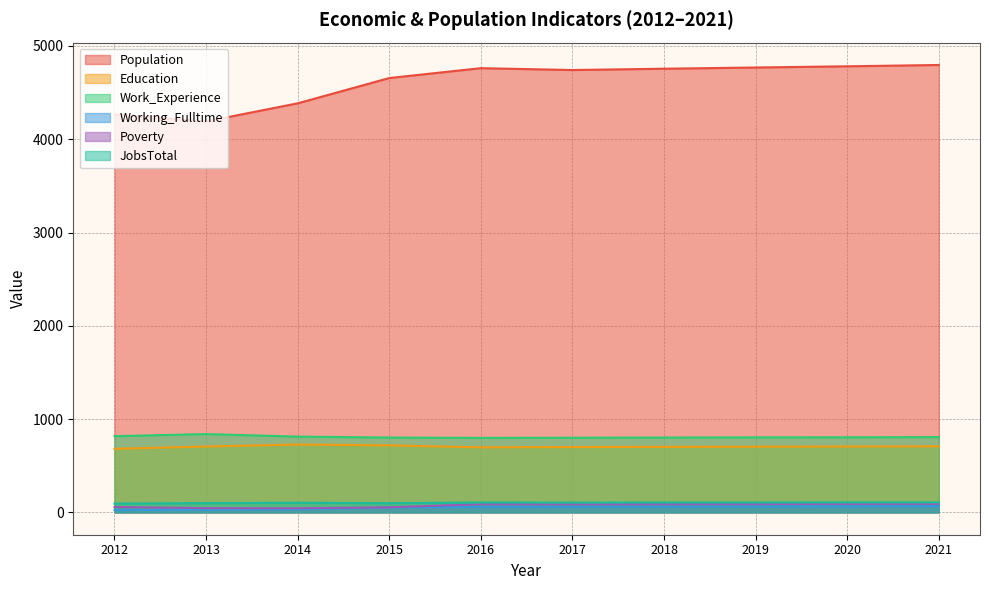

How many values in the Poverty series exceed 88?

3